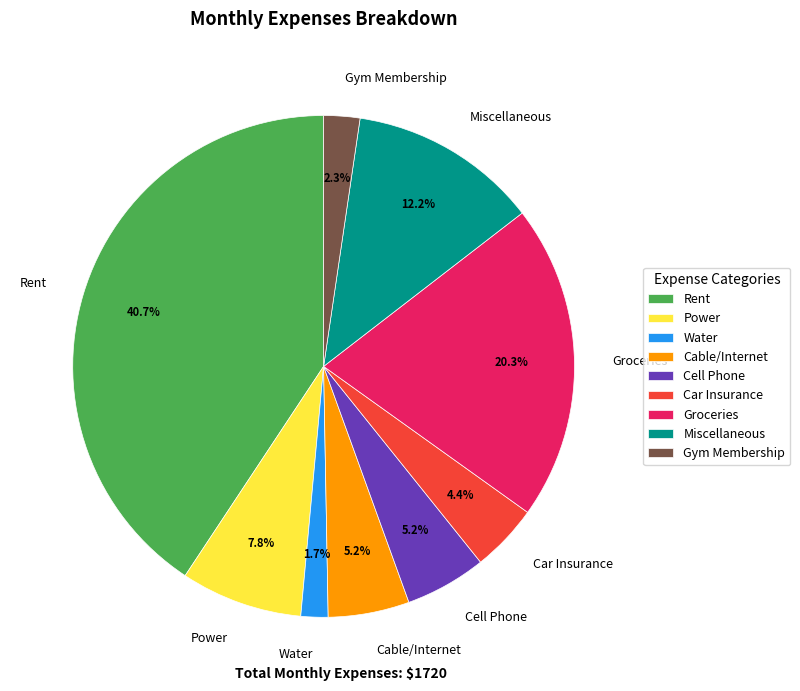

Which category has the biggest portion of the pie?

Rent